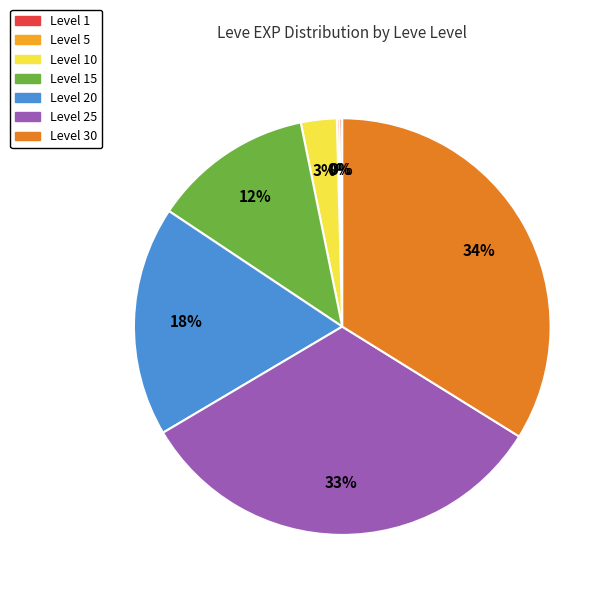

To the nearest percent, what is the average slice percentage?

14%